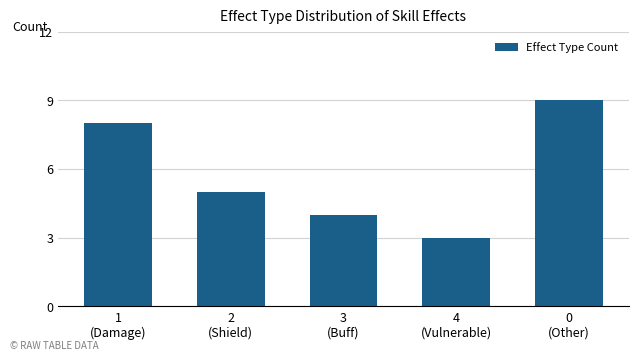

Is it true that the value at 3
(Buff) is 2?

False